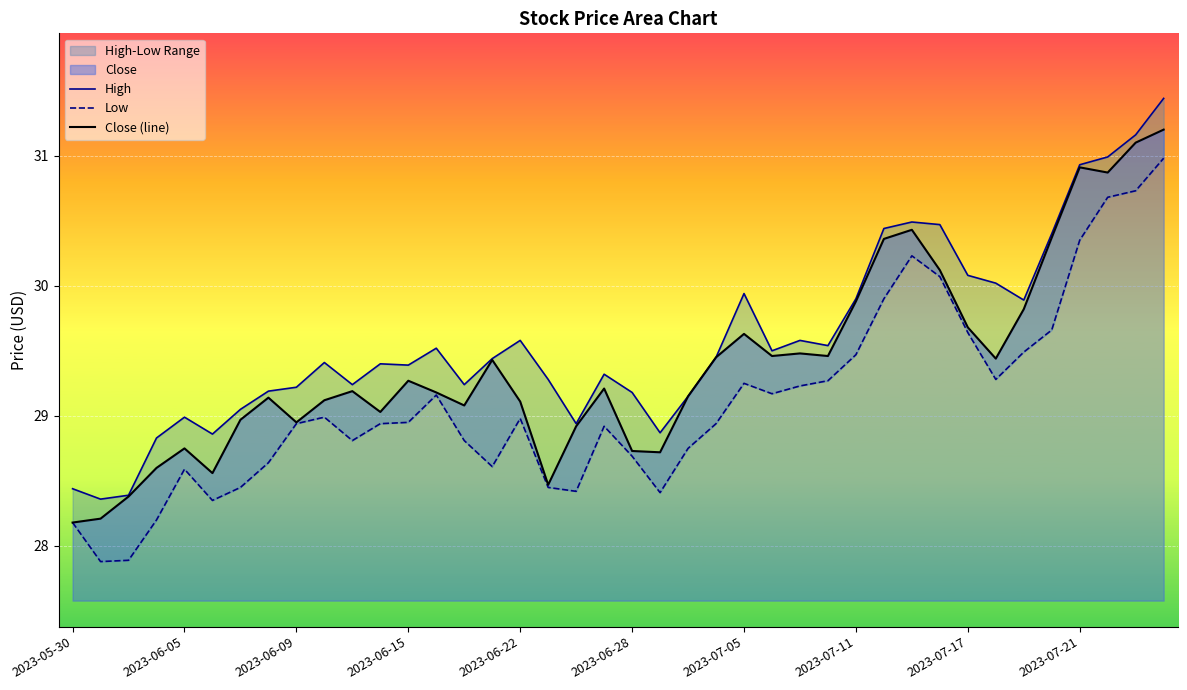

Which series has the largest total across all categories?

High